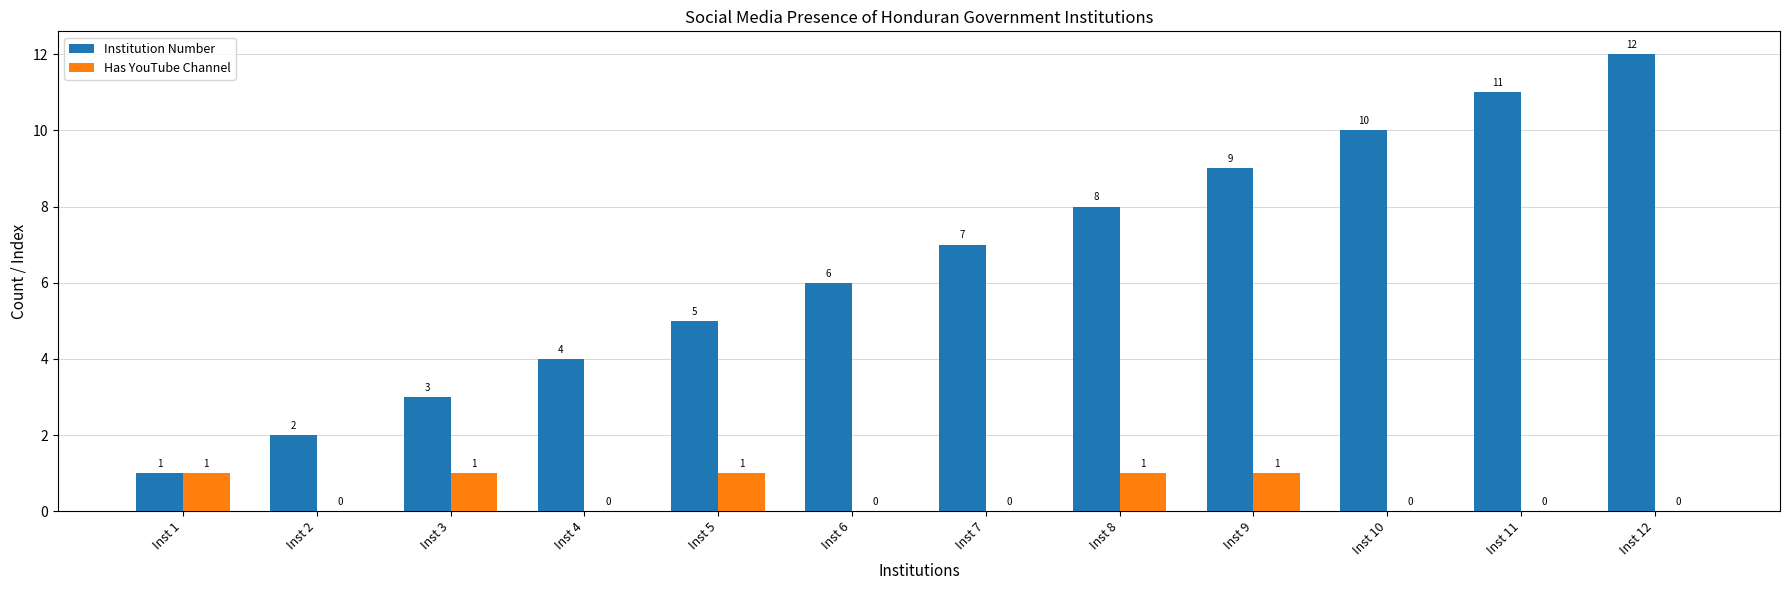

At which category is the sum across all series the highest?

Inst 12